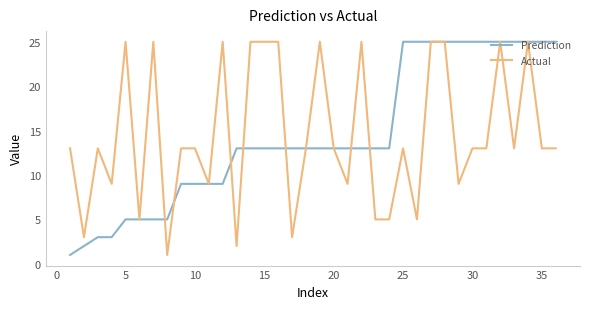

What is the maximum value for Actual?

25